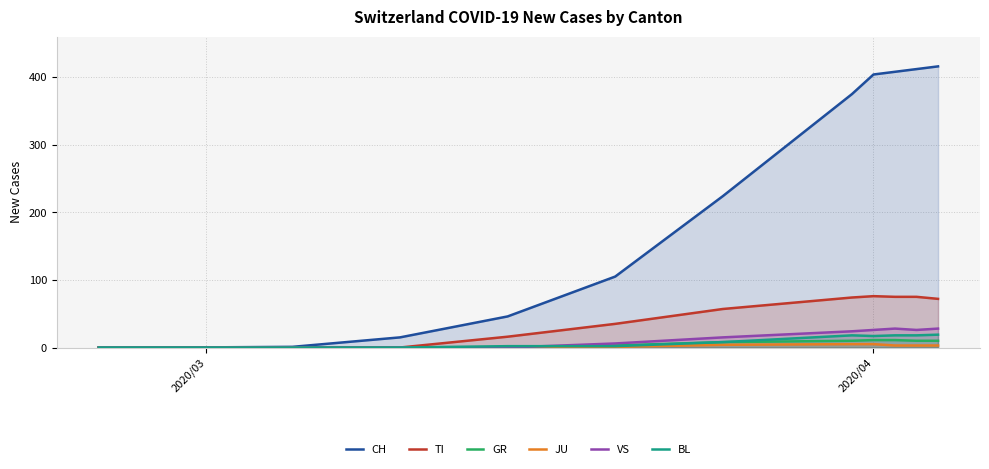

Which series has the largest total across all categories?

CH